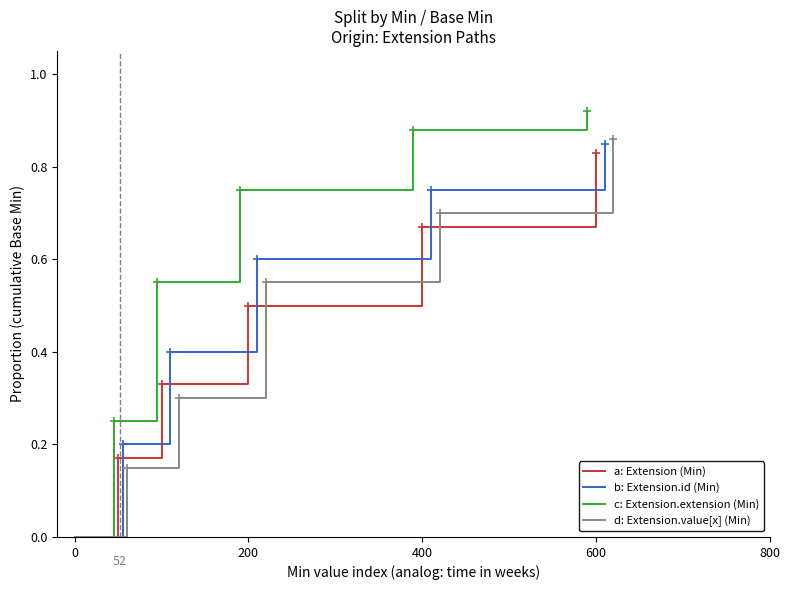

What is the difference between the b: Extension.id (Min) values at 0 and 800?

0.8